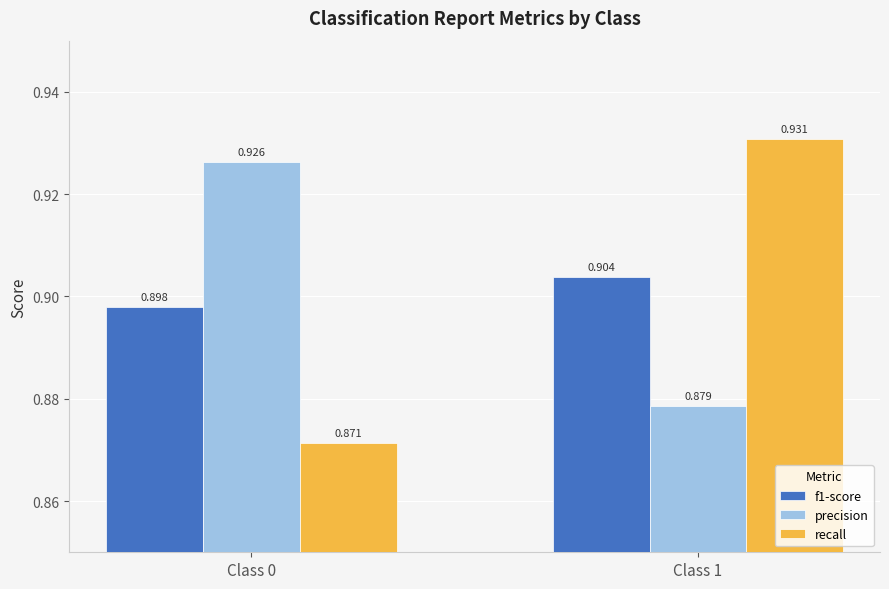

Which series changed the most between Class 0 and Class 1?

recall